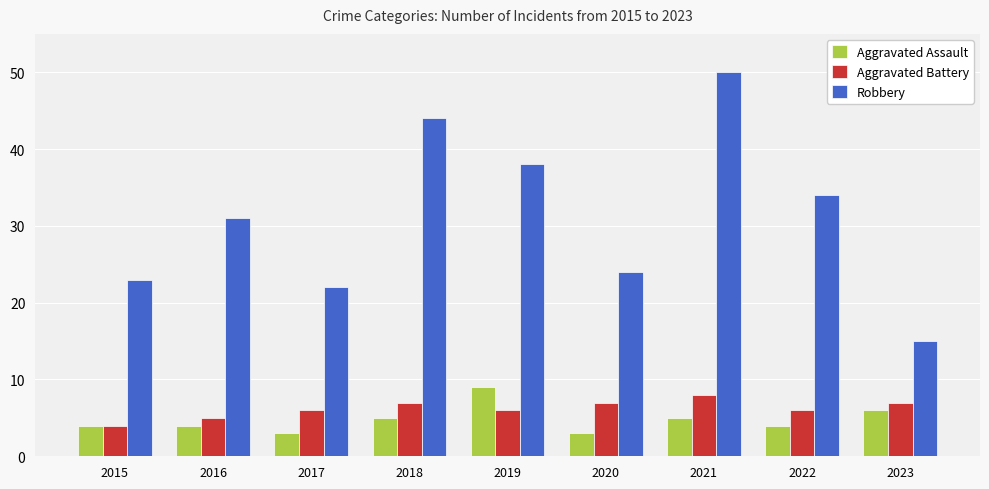

What is the spread (max minus min) of values at 2016?

27